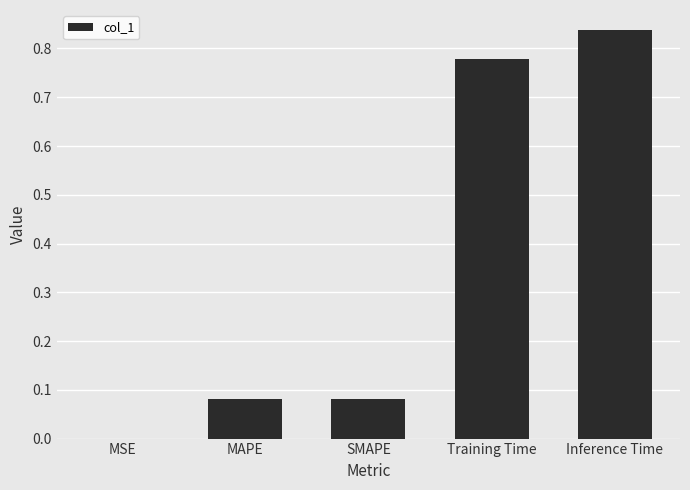

True or false: the data shows 1.5 at Inference Time.

False